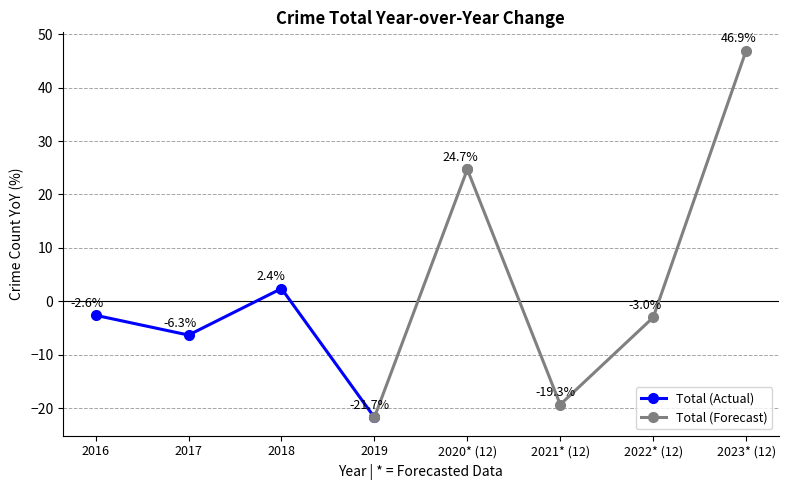

Rank the series by their average value, from highest to lowest.

Total (Forecast), Total (Actual)